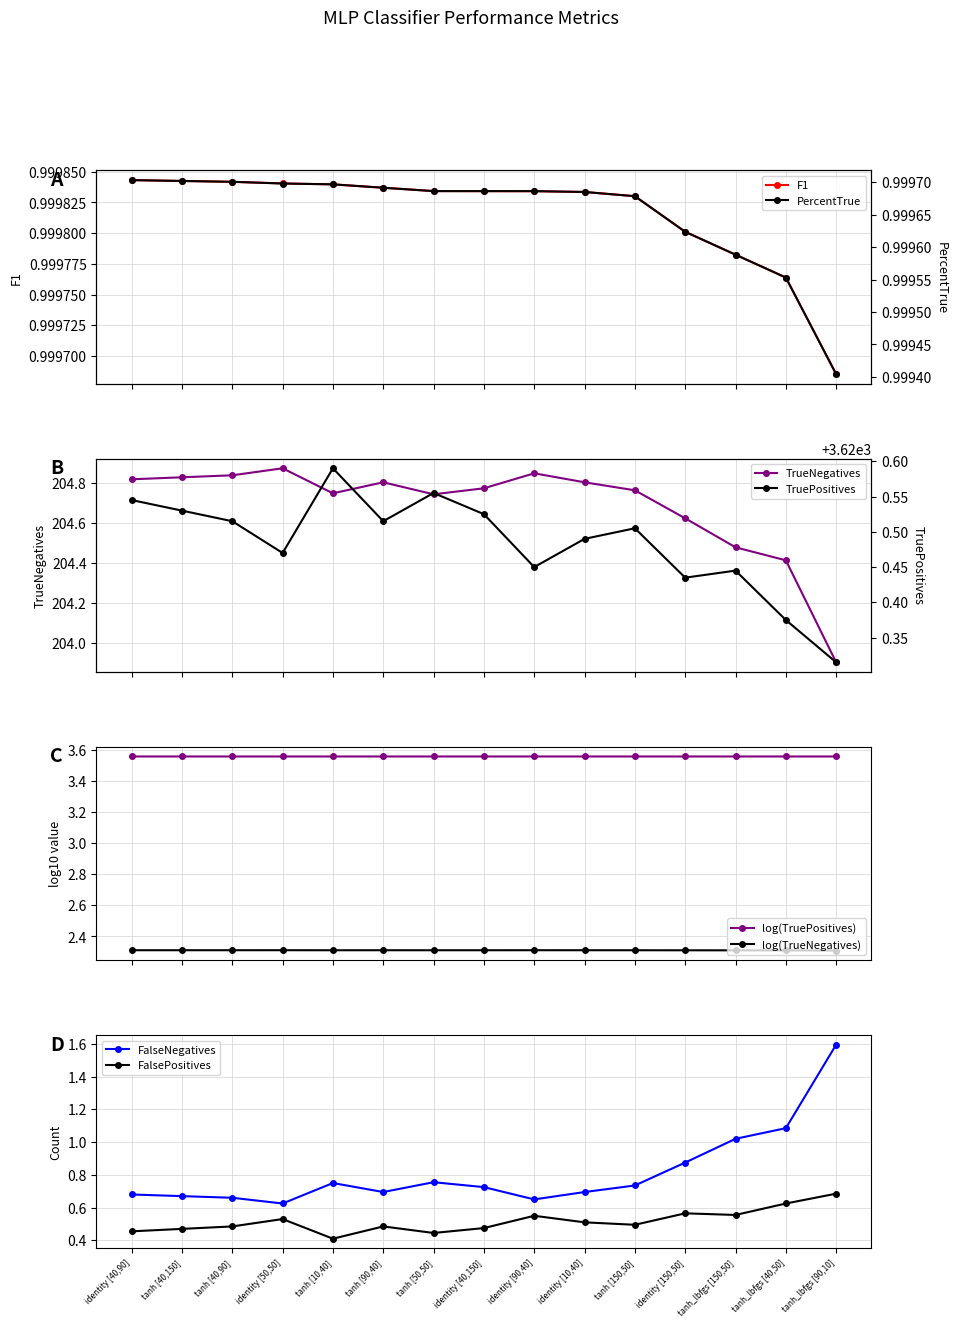

List the labels in order of TruePositives value, smallest first.

tanh_lbfgs [90,10], tanh_lbfgs [40,50], identity [150,50], tanh_lbfgs [150,50], identity [90,40], identity [50,50], identity [10,40], tanh [150,50], tanh [40,90], tanh [90,40], identity [40,150], tanh [40,150], identity [40,90], tanh [50,50], tanh [10,40]